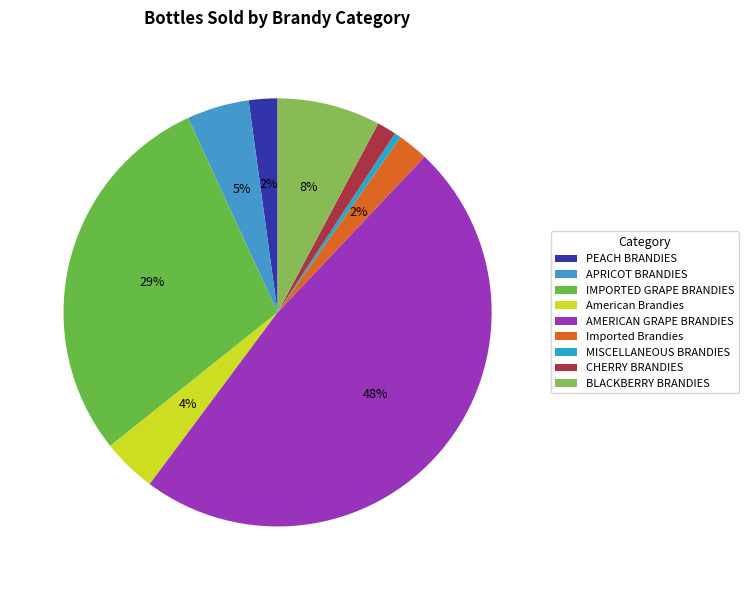

Combined, do CHERRY BRANDIES and Imported Brandies account for over 50%?

No